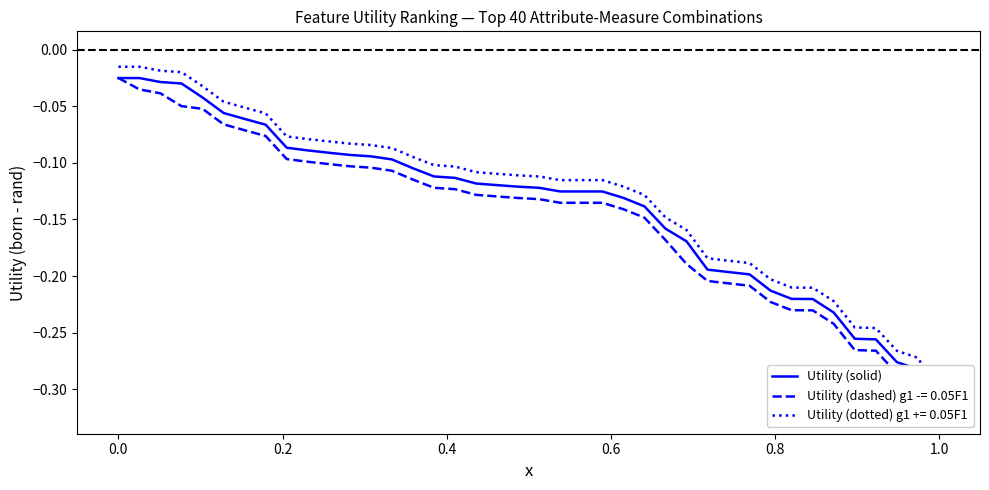

How many lines are shown in the chart?

1